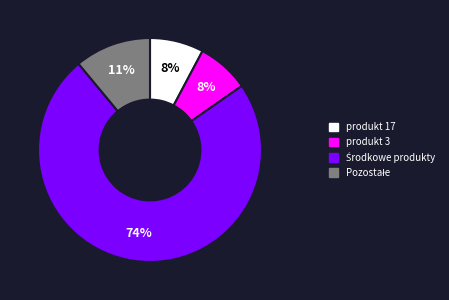

Does any single category account for the majority?

Yes